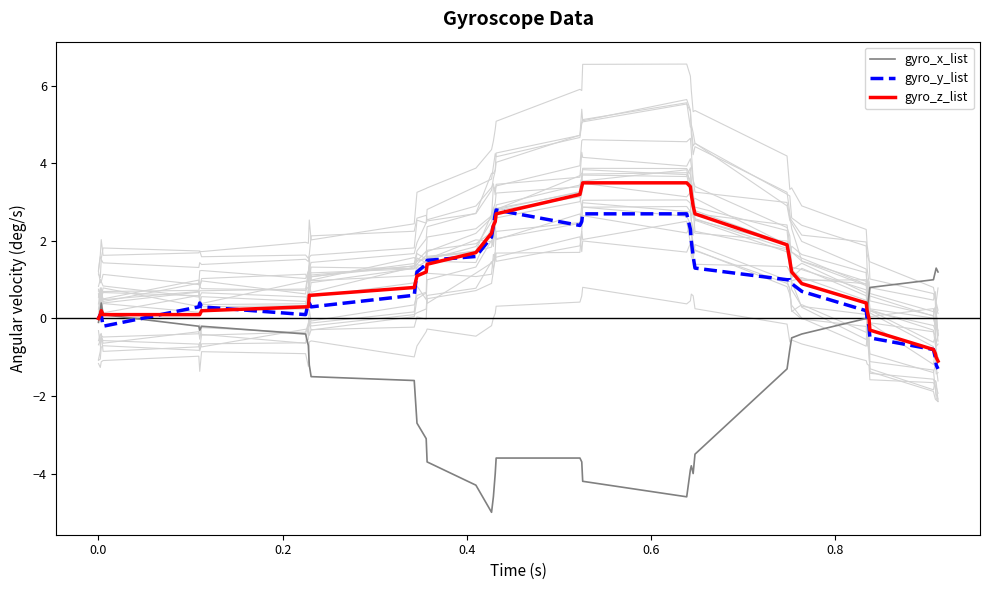

Rank the series by their maximum value, from highest to lowest.

gyro_z_list, gyro_y_list, gyro_x_list